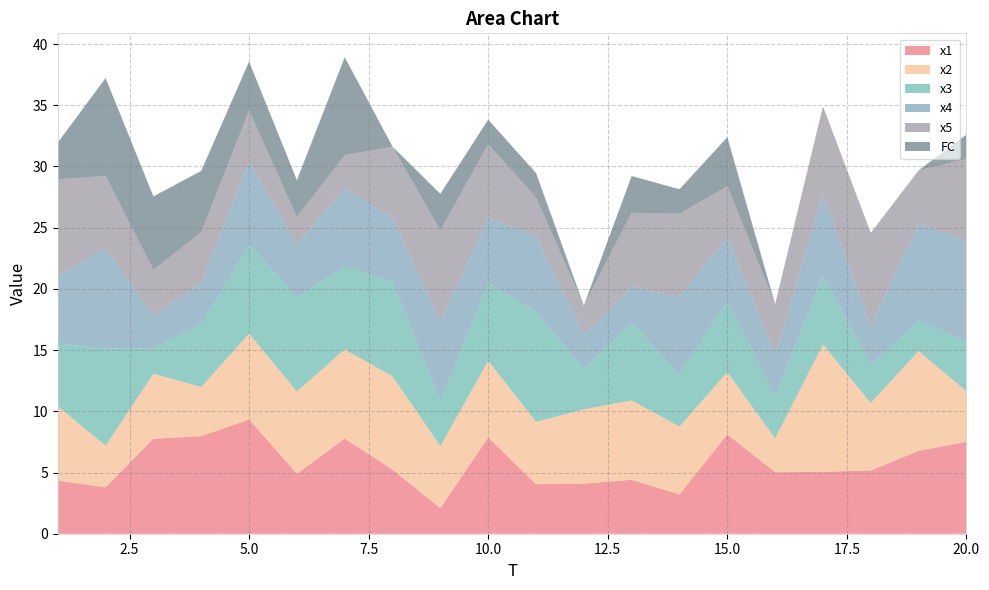

Reading left to right, list all the values displayed in this chart.

x1: 4.3	3.8	7.8	8.0	9.3	4.9	7.8	5.2	2.1	7.9	4.0	4.1	4.4	3.2	8.1	5.0	5.1	5.2	6.8	7.5
x2: 6.1	3.4	5.3	4.0	7.0	6.7	7.3	7.6	5.1	6.3	5.1	6.1	6.5	5.5	5.1	2.8	10.4	5.5	8.2	4.1
x3: 5.1	7.9	2.1	5.2	7.3	7.7	6.7	7.8	3.7	6.3	9.0	3.3	6.3	4.2	5.8	3.4	5.7	3.1	2.5	4.1
x4: 5.5	8.2	2.7	3.3	6.8	4.3	6.4	5.2	6.5	5.3	6.2	2.8	3.0	6.4	5.2	3.5	6.6	3.2	7.9	8.3
x5: 7.9	5.9	3.7	4.2	4.2	2.2	2.7	5.8	7.4	6.0	3.1	2.4	6.0	6.8	4.2	4.1	7.2	7.6	4.3	6.6
FC: 3.0	8.0	6.0	5.0	4.0	3.0	8.0	0.0	3.0	2.0	2.0	0.0	3.0	2.0	4.0	0.0	0.0	0.0	0.0	2.0